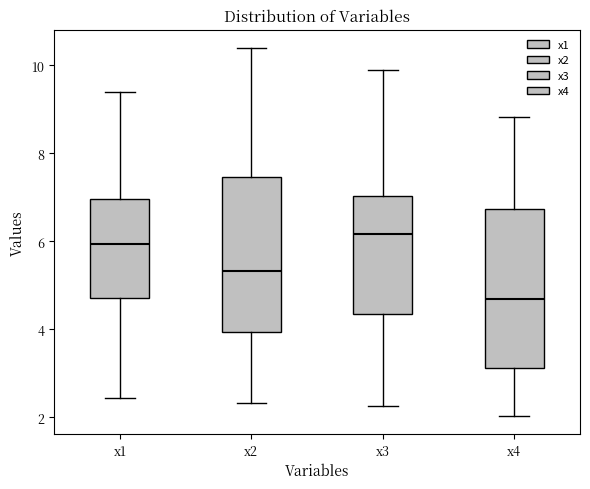

Where is the lower edge of the box for x2 on the y-axis? The values are not printed on the chart, so give them approximately, as read against the axis.

4.0